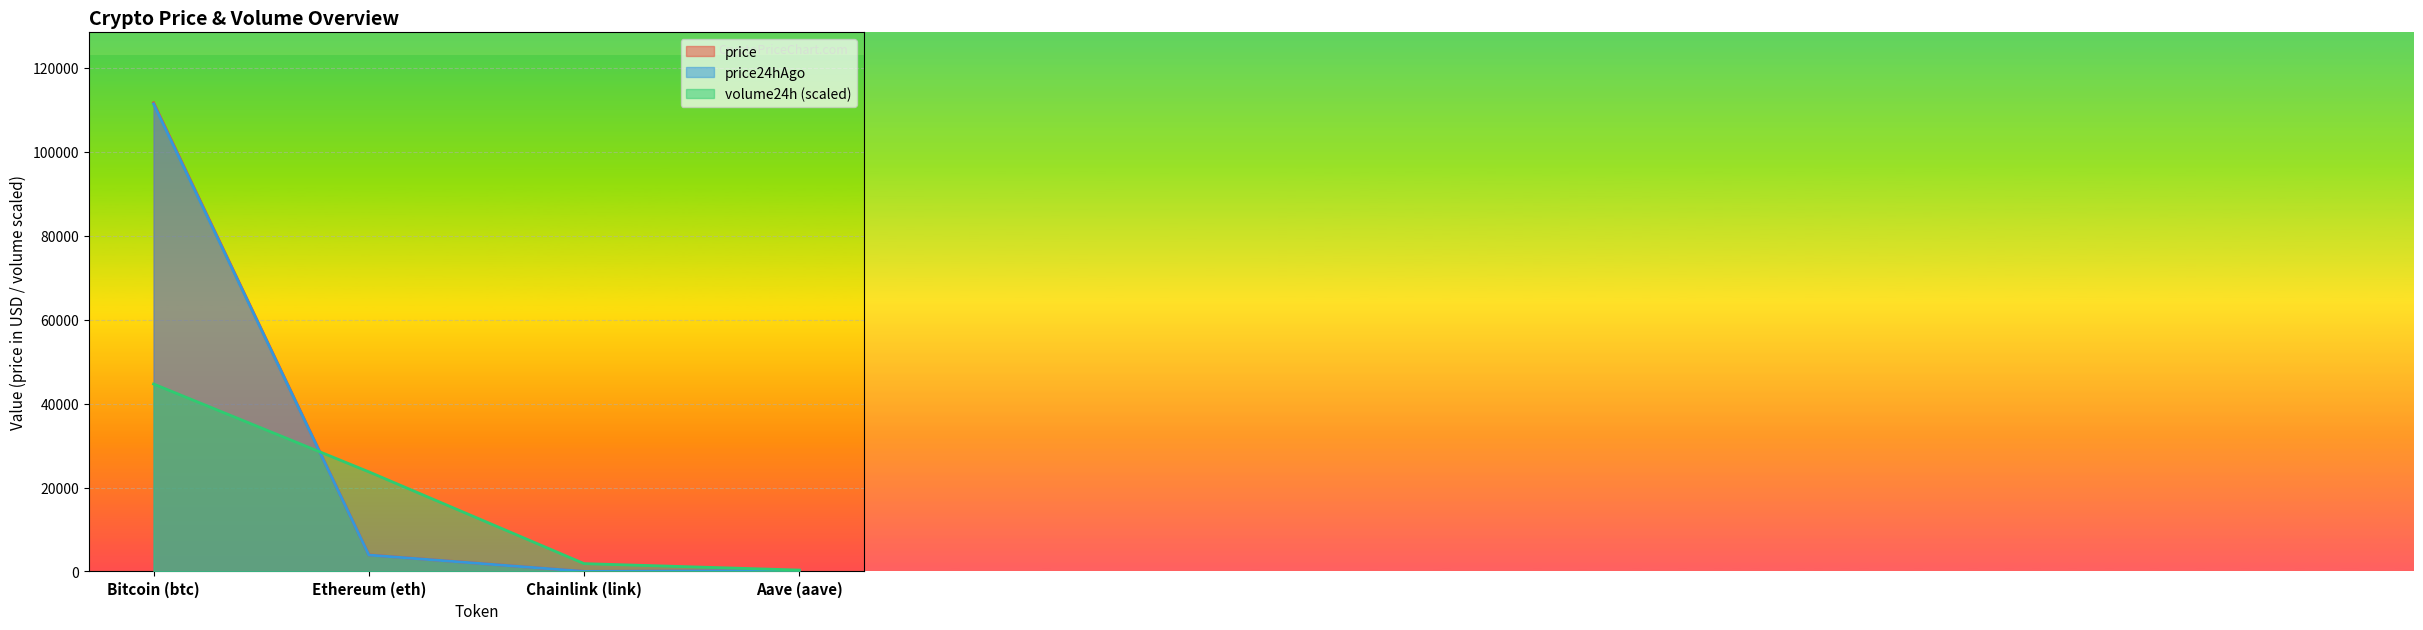

Is the value of price24hAgo at Bitcoin (btc) greater than the value of price at Aave (aave)?

Yes